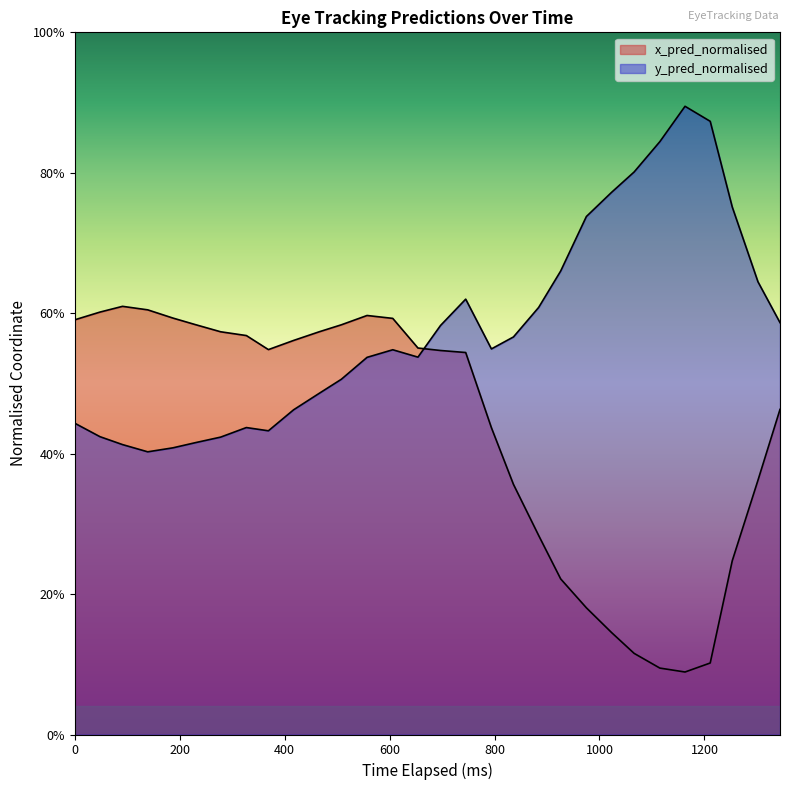

Where is y_pred_normalised nearest to the value 0?

139